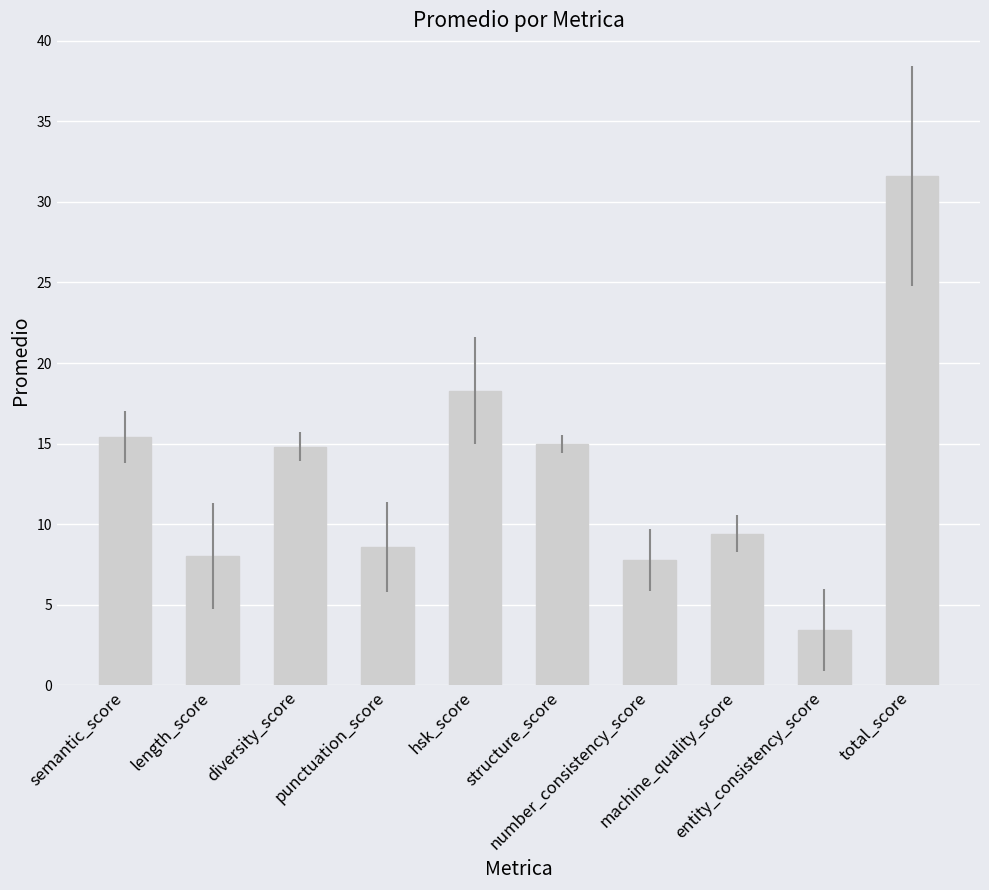

What is the sum of all values?

132.3